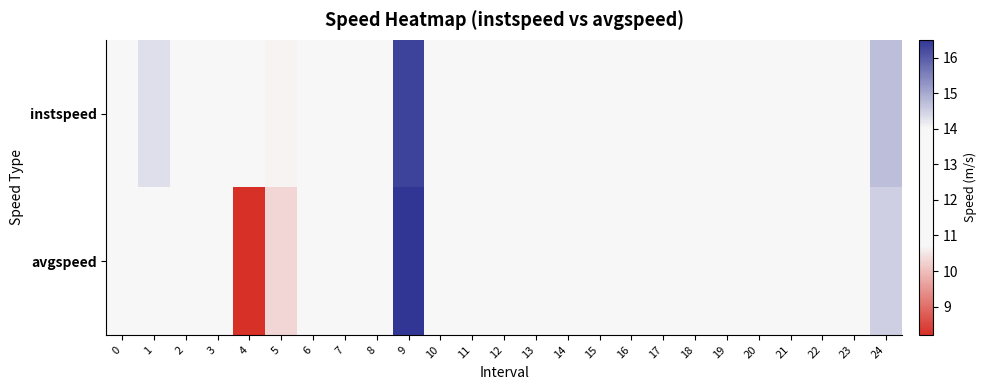

At how many categories does at least one series exceed 15?

1